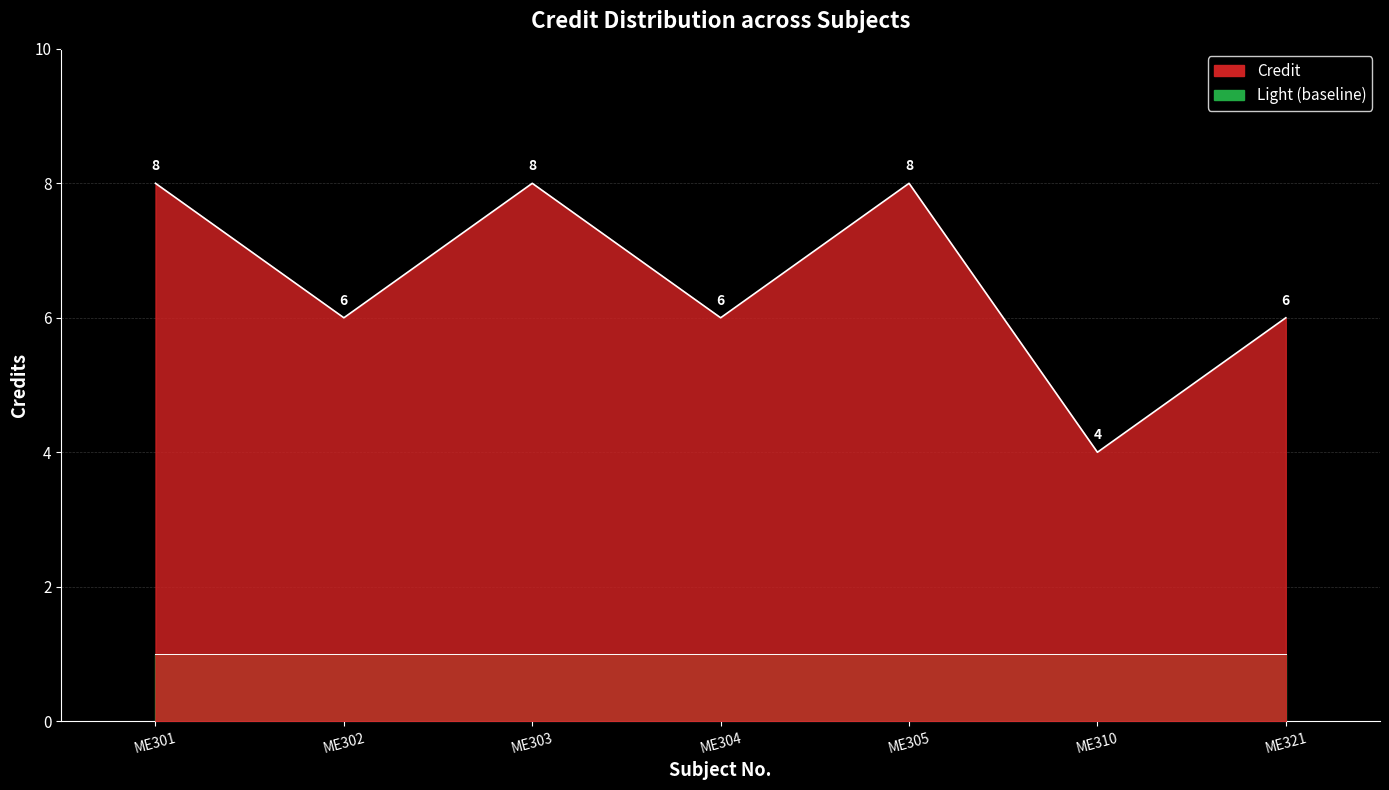

What is the difference between the maximum and minimum values?

4